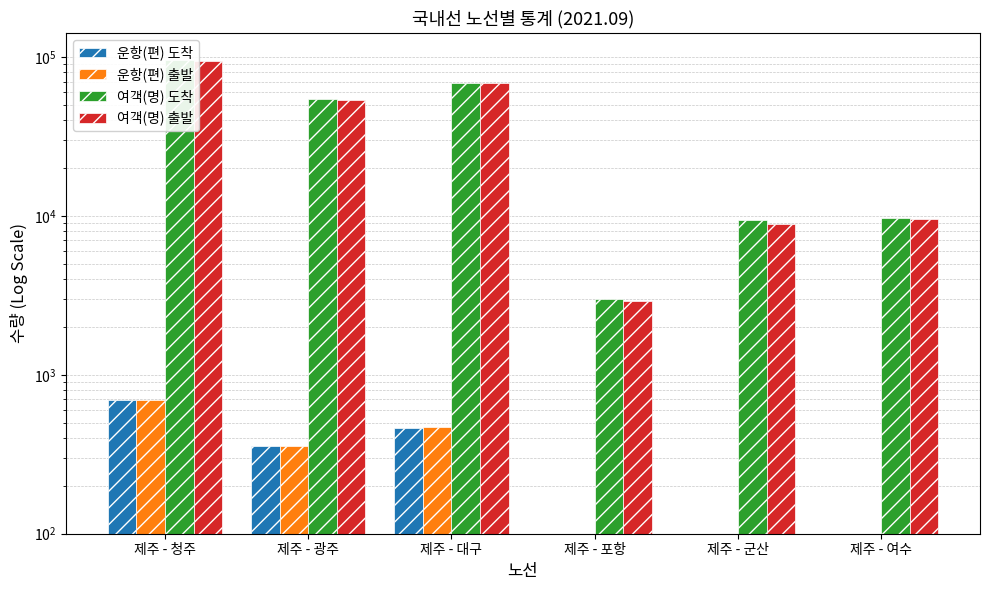

What position from the left is 제주 - 군산?

5